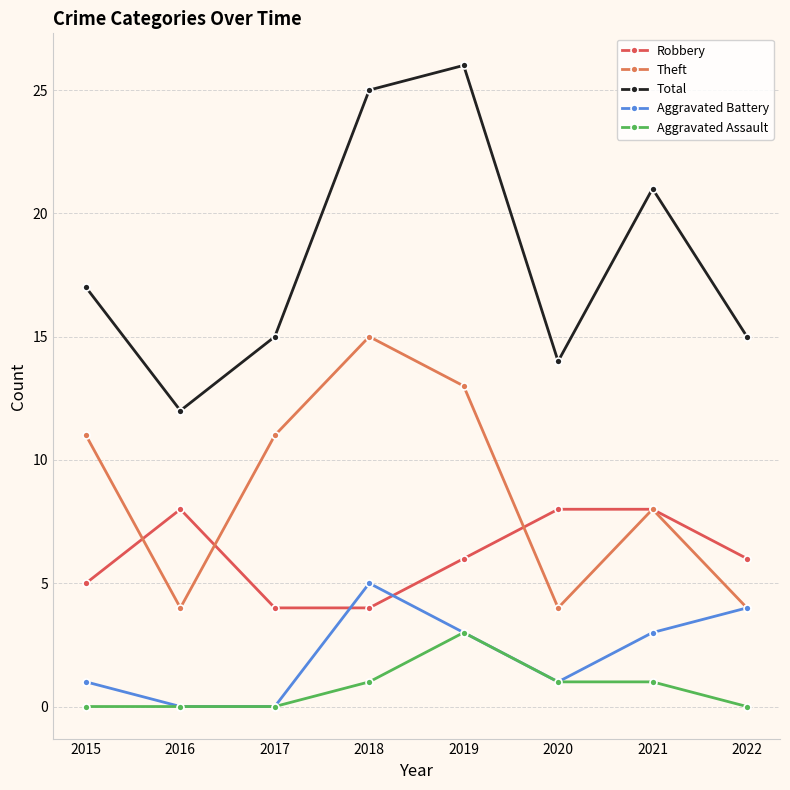

How many values in the Aggravated Assault series are below 1?

4